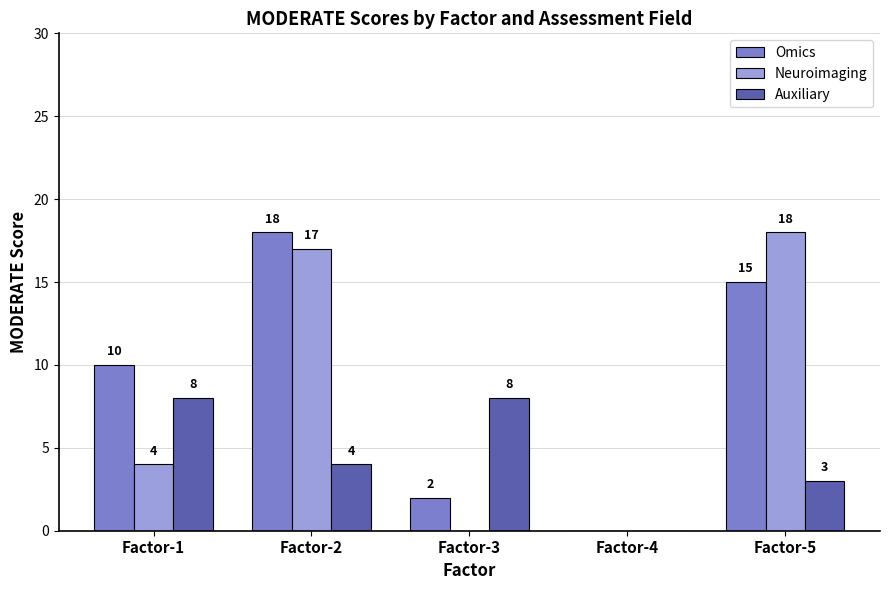

At which label is Omics closest to 9?

Factor-1